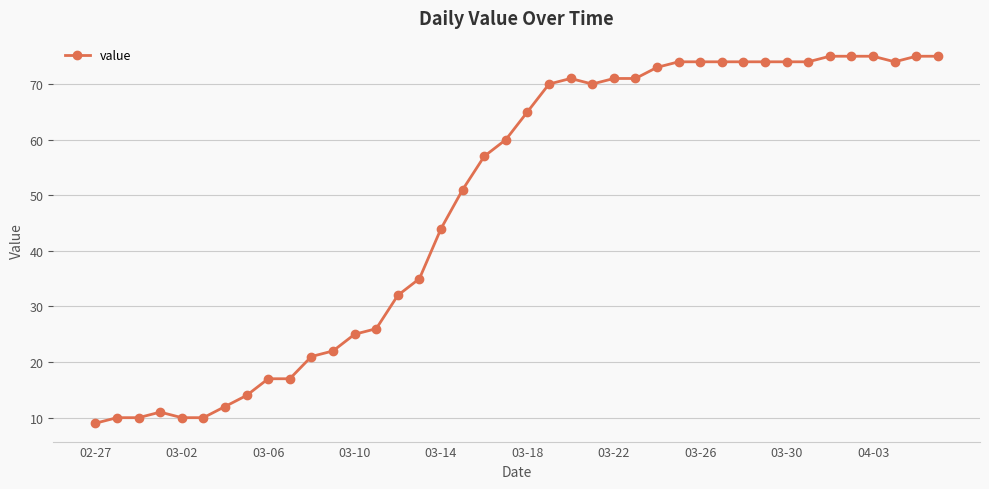

What is the average value?

49